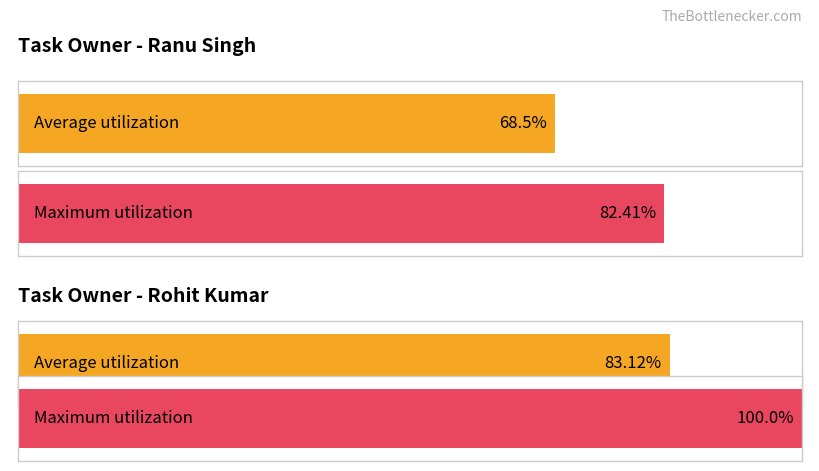

Are the bars horizontal?

Yes